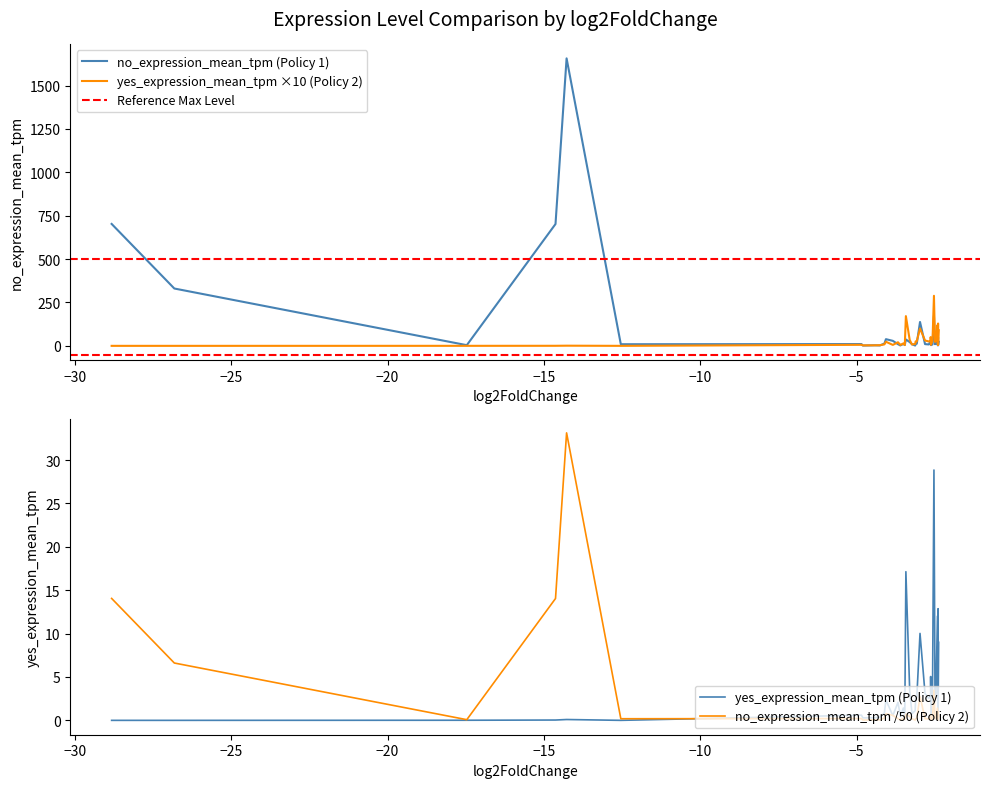

What is the maximum value for no_expression_mean_tpm (Policy 1)?

1656.8